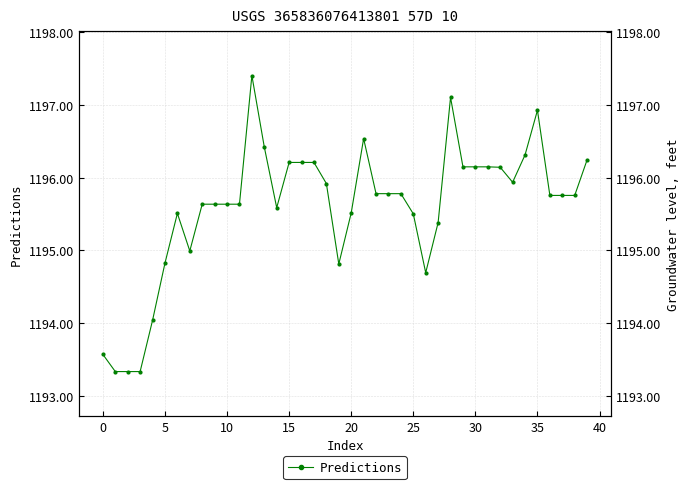

Which category has the highest value across all series?

12